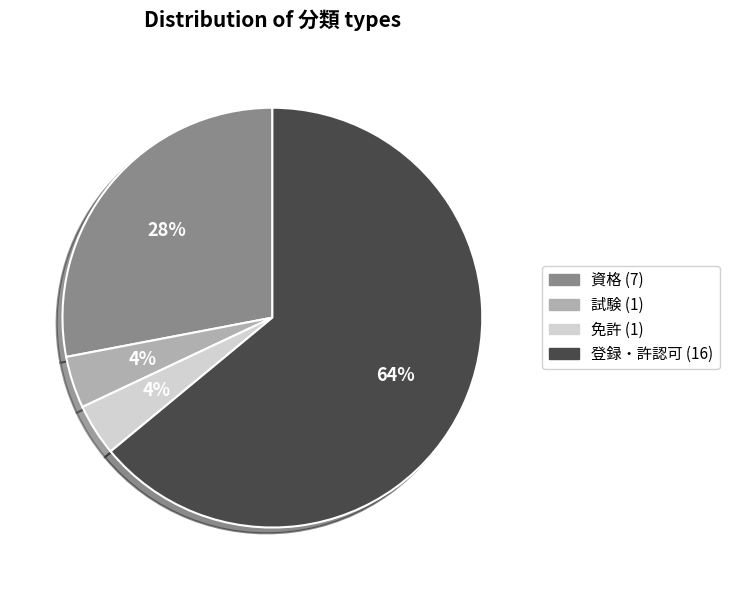

Between 免許 and 資格, which is larger?

資格